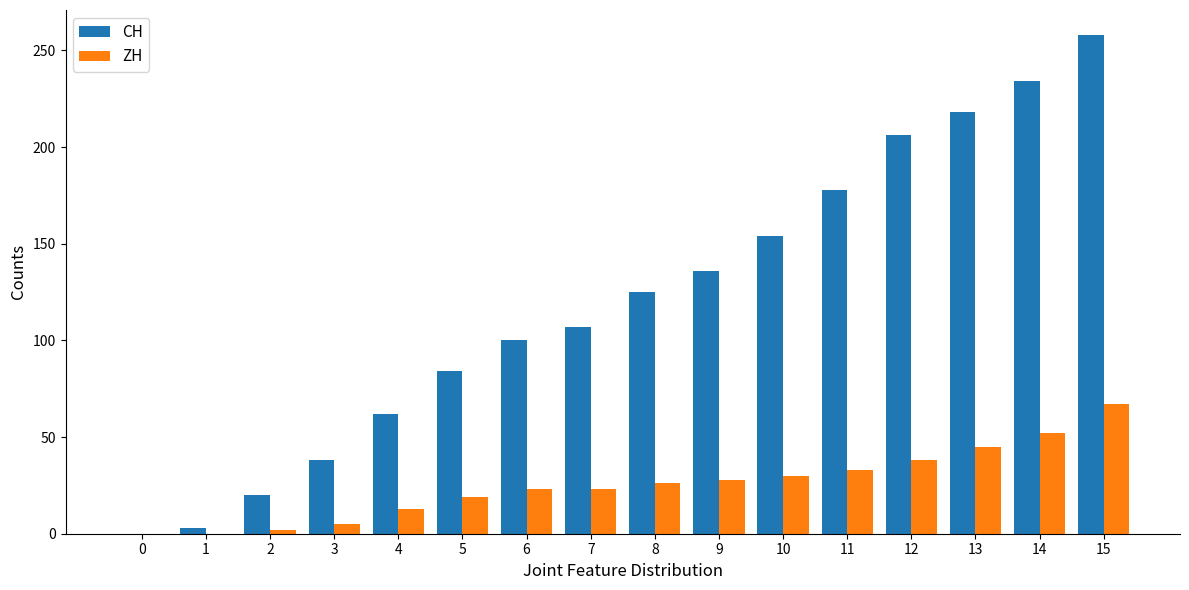

The value of CH at 13 is 360. True or false?

False